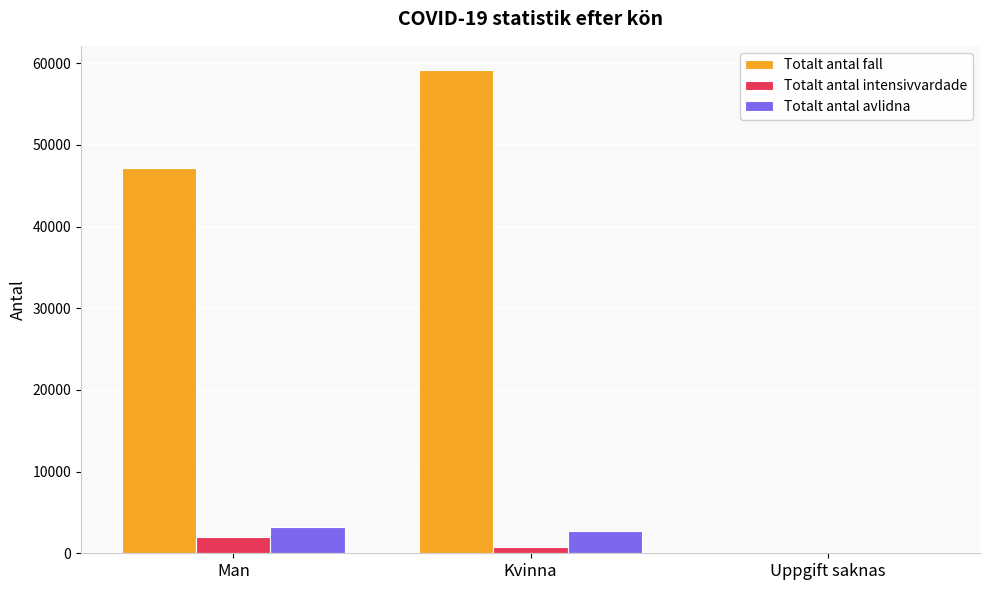

Which series changed the most between Man and Uppgift saknas?

Totalt antal fall